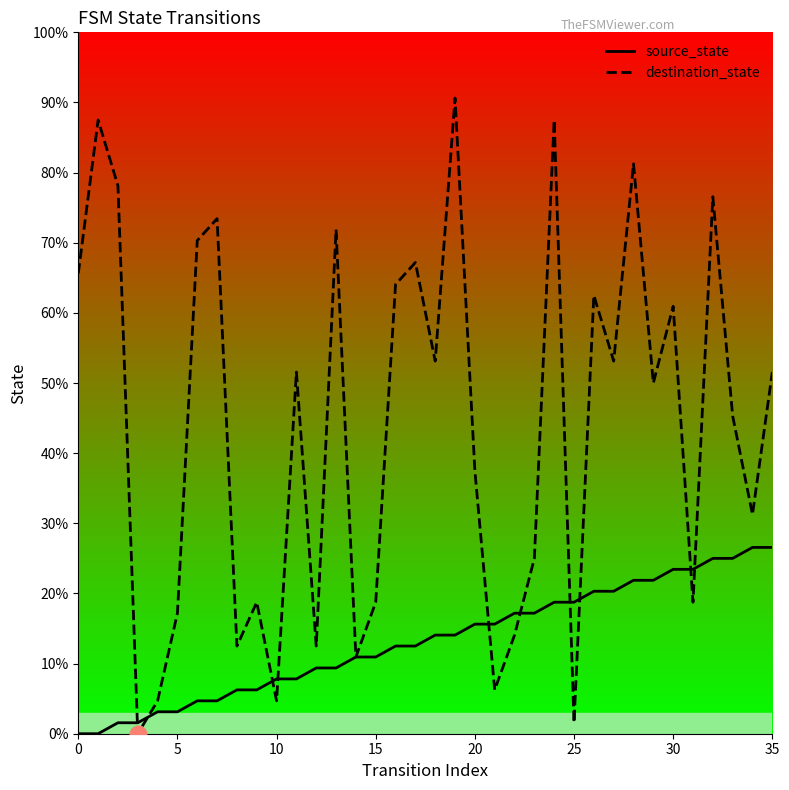

True or false: source_state and destination_state cross at least once.

True